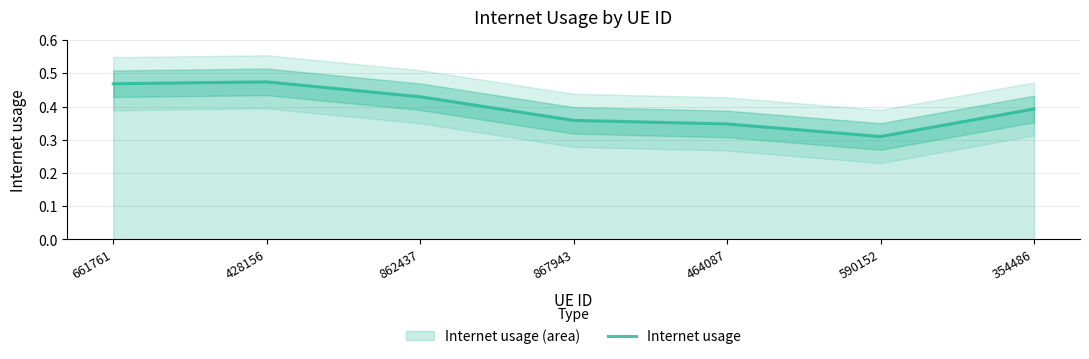

What is the difference between the maximum and second lowest values?

0.1